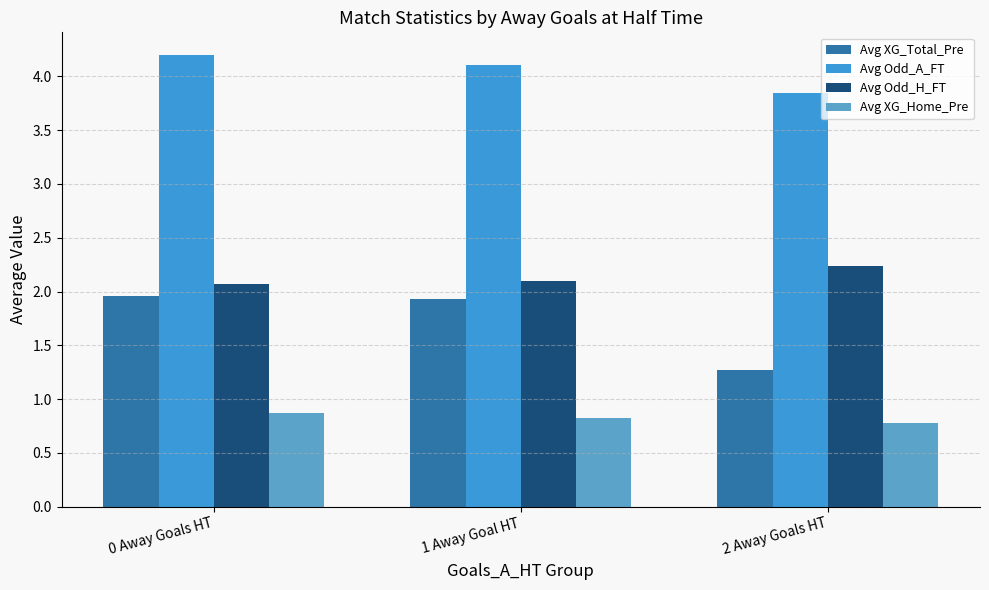

What are all the series names shown in the legend?

Avg XG_Total_Pre, Avg Odd_A_FT, Avg Odd_H_FT, Avg XG_Home_Pre